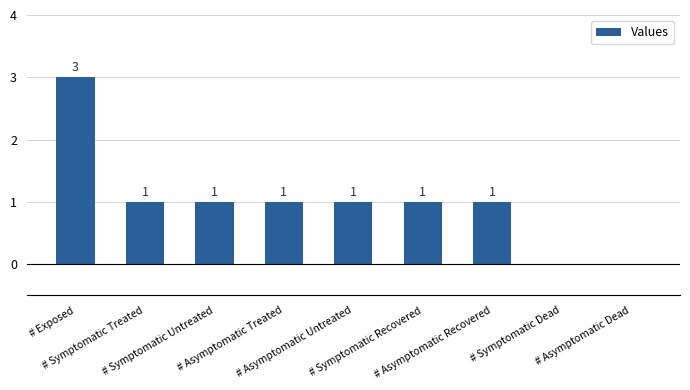

How many data points does each series have?

9